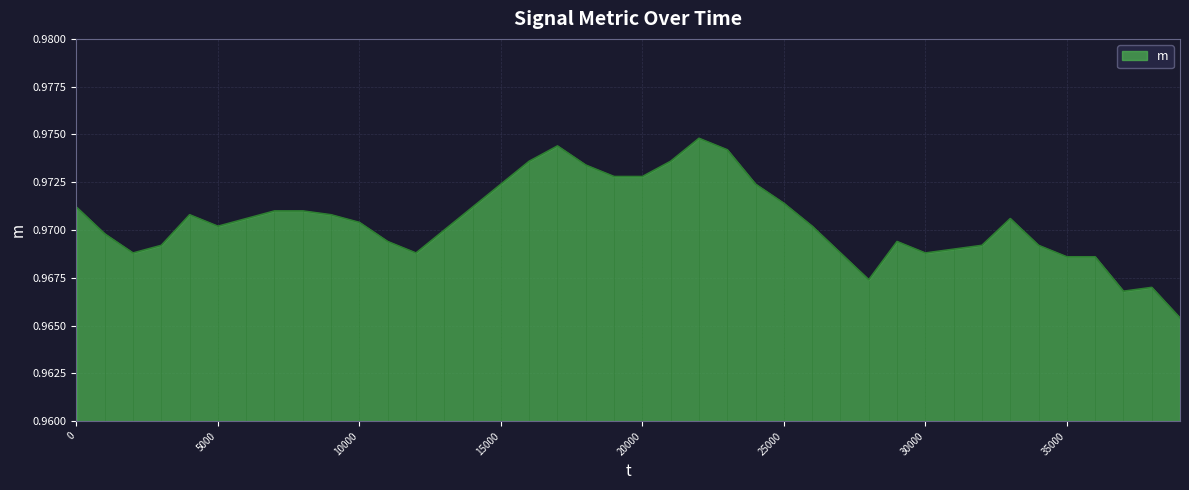

How many lines are shown in the chart?

1